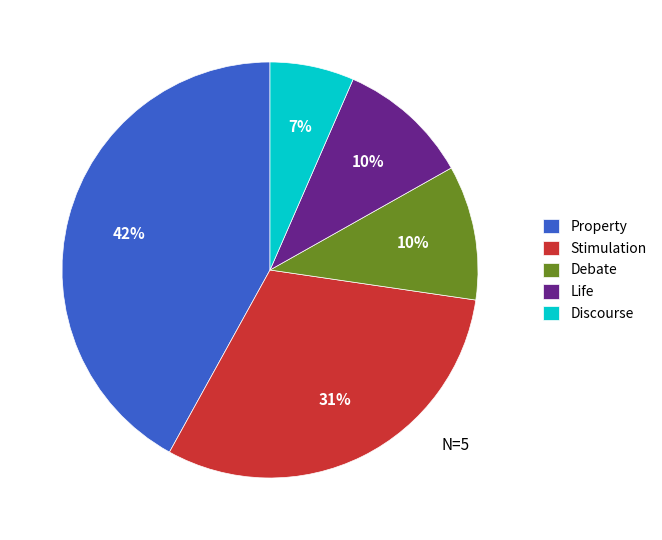

To the nearest percent, what percentage of the pie is Debate?

10%